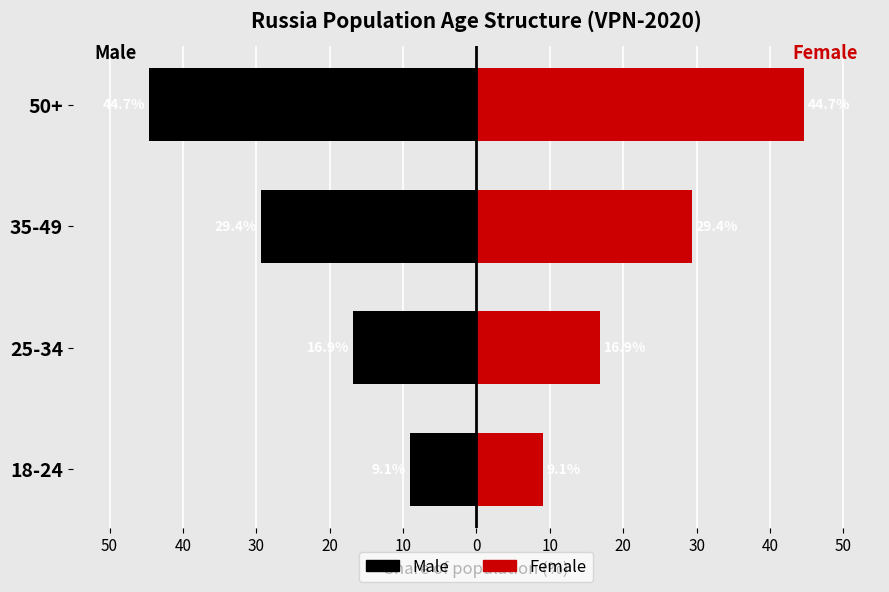

What is the minimum value for Male?

-44.7